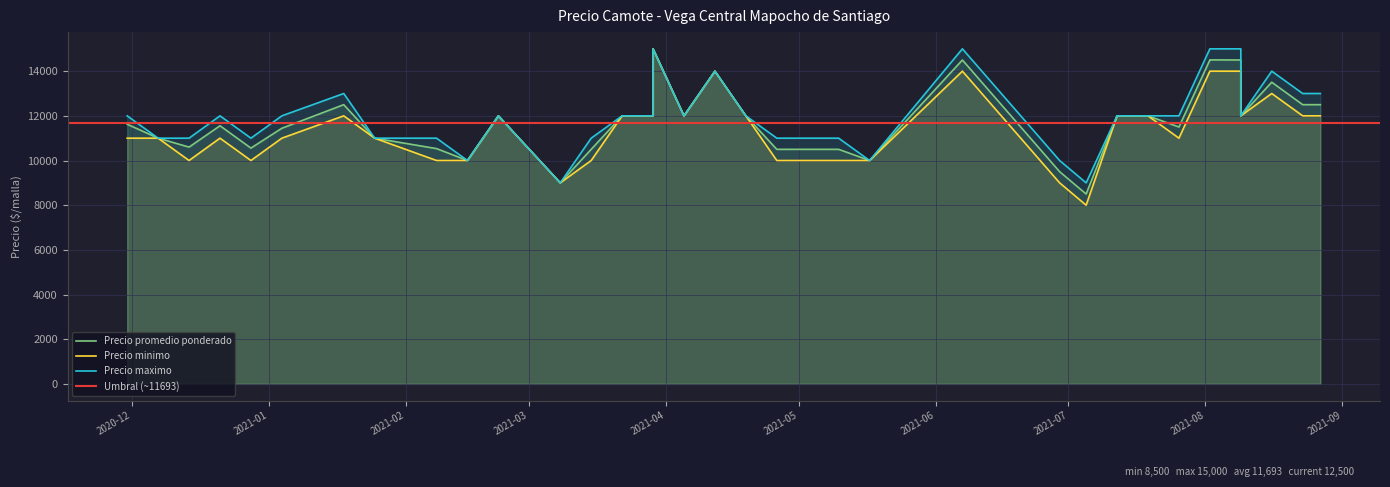

Is it true that Precio maximo equals 5434 at 5?

False